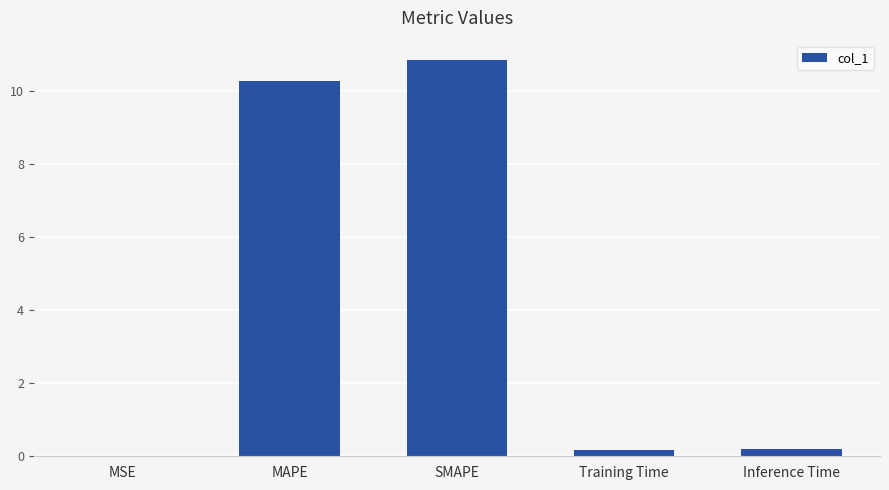

Which label corresponds to the largest value in the chart?

SMAPE